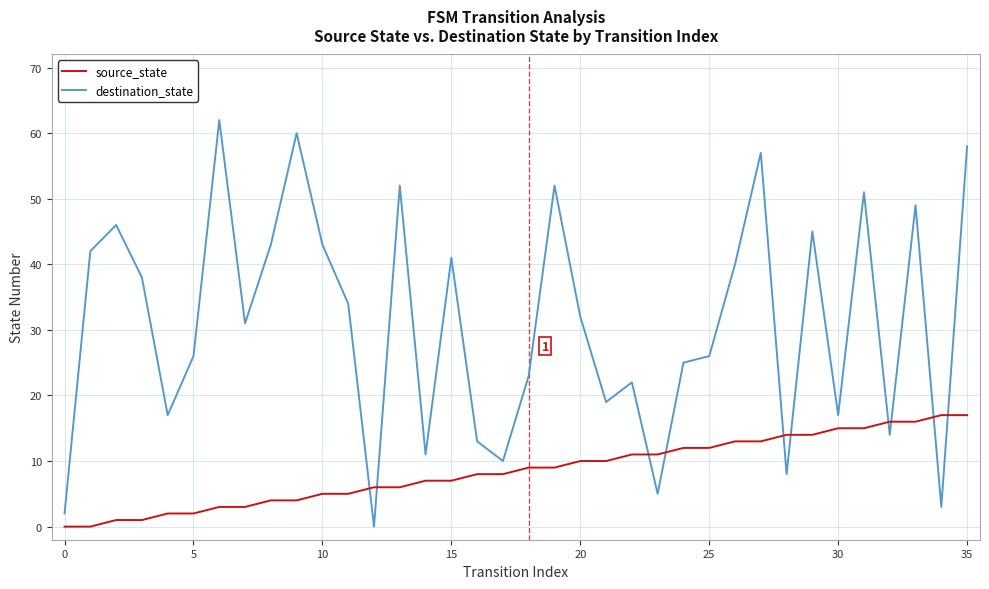

What is the difference between the maximum and minimum values in the destination_state series?

62